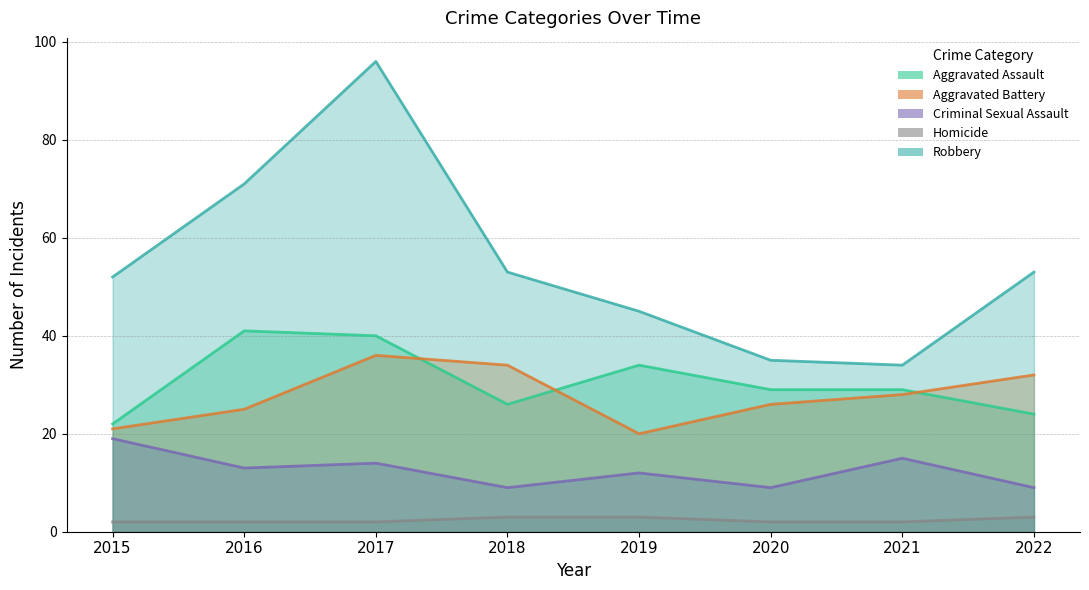

Between 2016 and 2020, which series saw the biggest shift?

Robbery